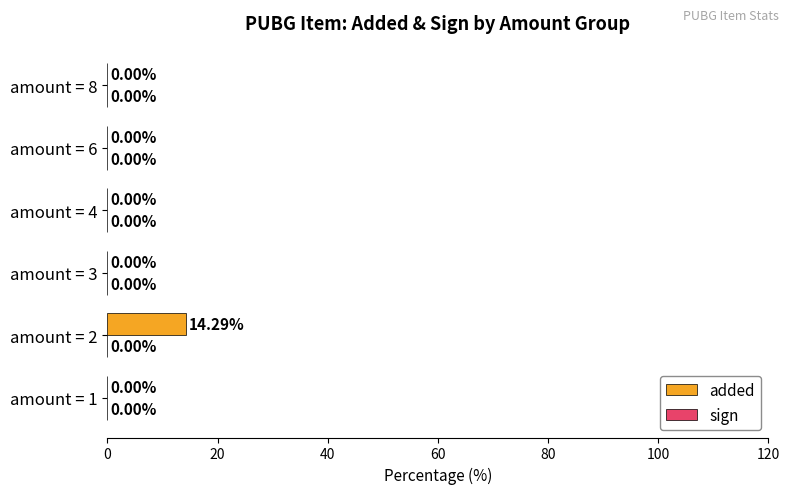

What is the sum of all values?

14.3